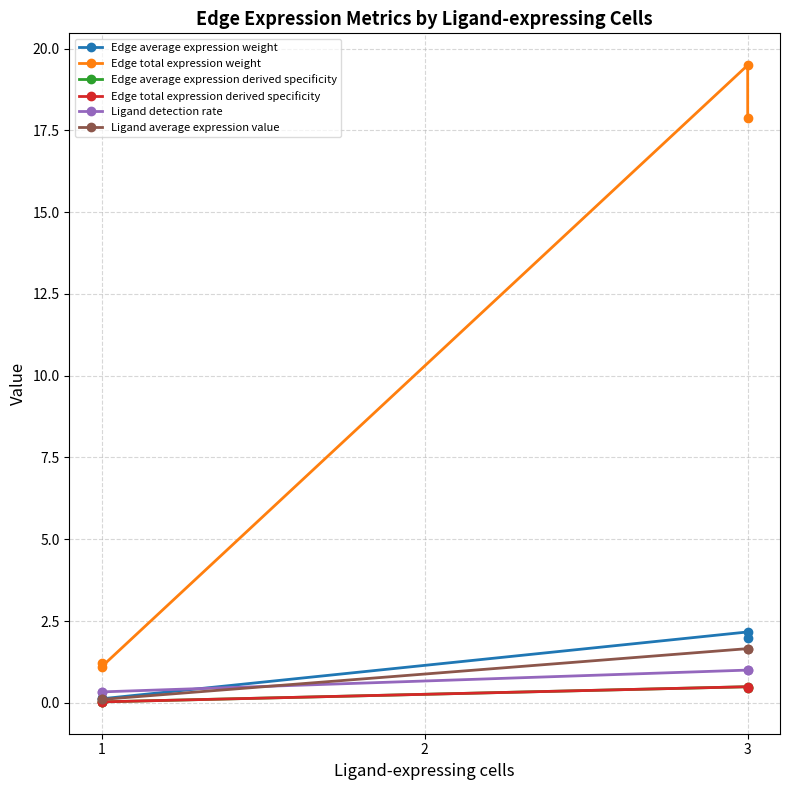

What are all the series names shown in the legend?

Edge average expression weight, Edge total expression weight, Edge average expression derived specificity, Edge total expression derived specificity, Ligand detection rate, Ligand average expression value